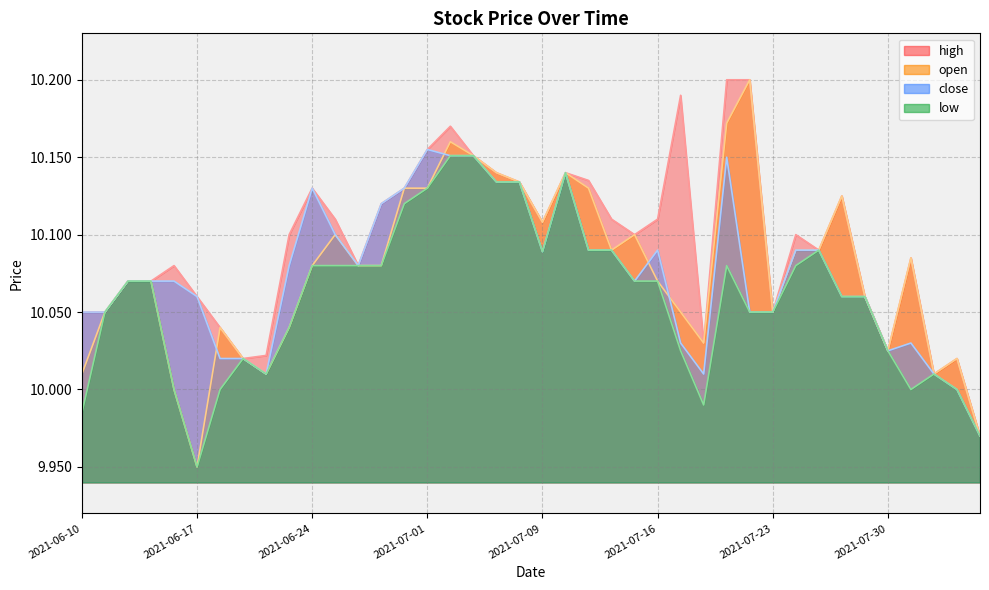

How many lines are shown in the chart?

4